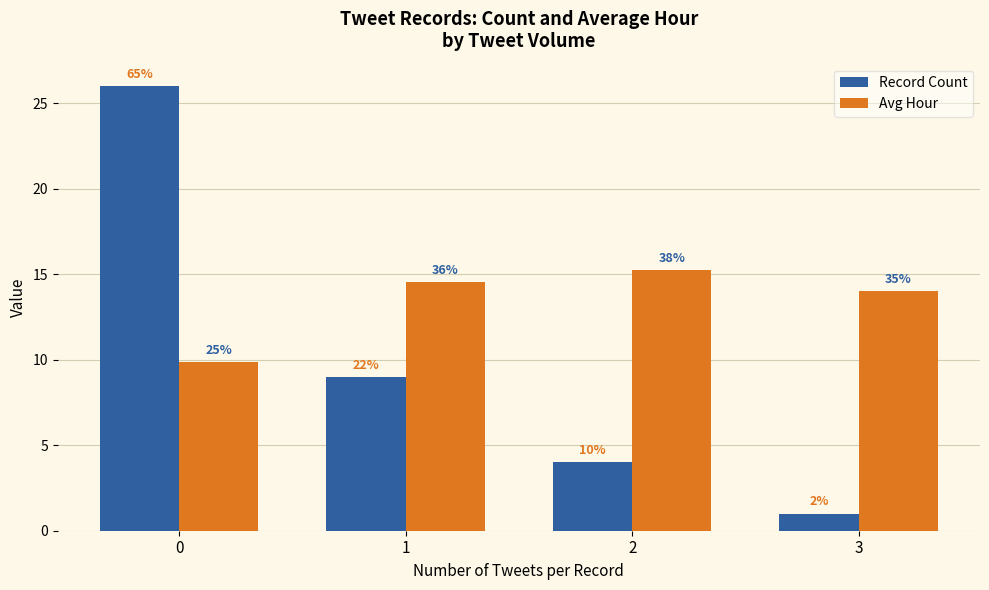

What is the sum of the Avg Hour values at 1 and 3?

28.6